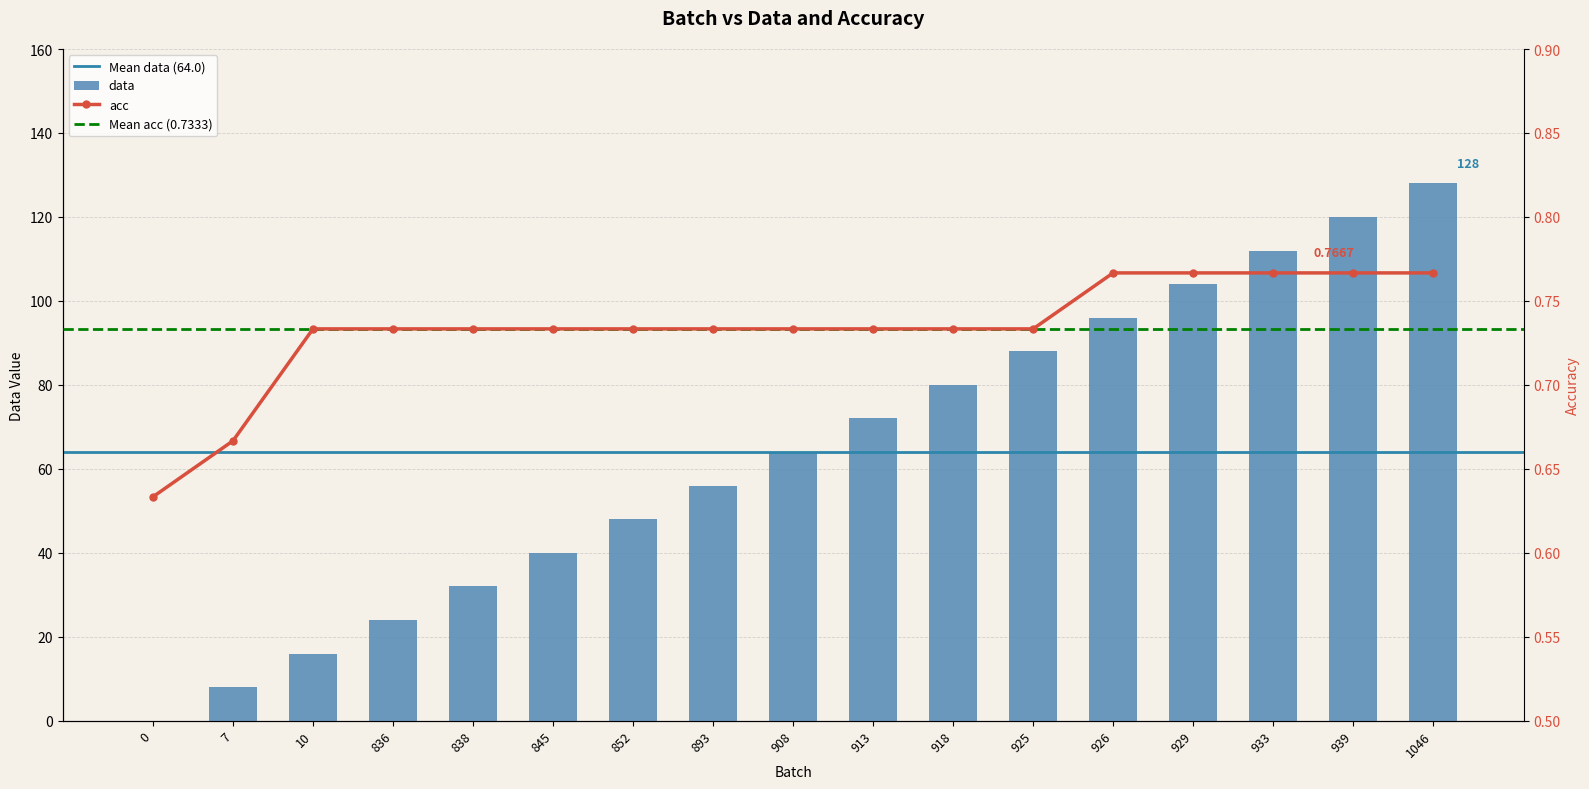

At which category does the chart reach its peak across all series?

1046